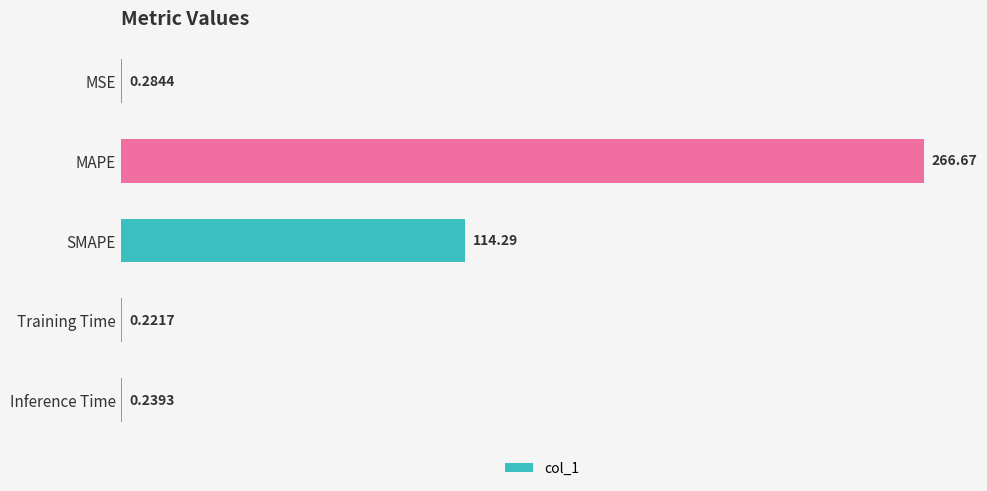

Which category has the highest value across all series?

MAPE